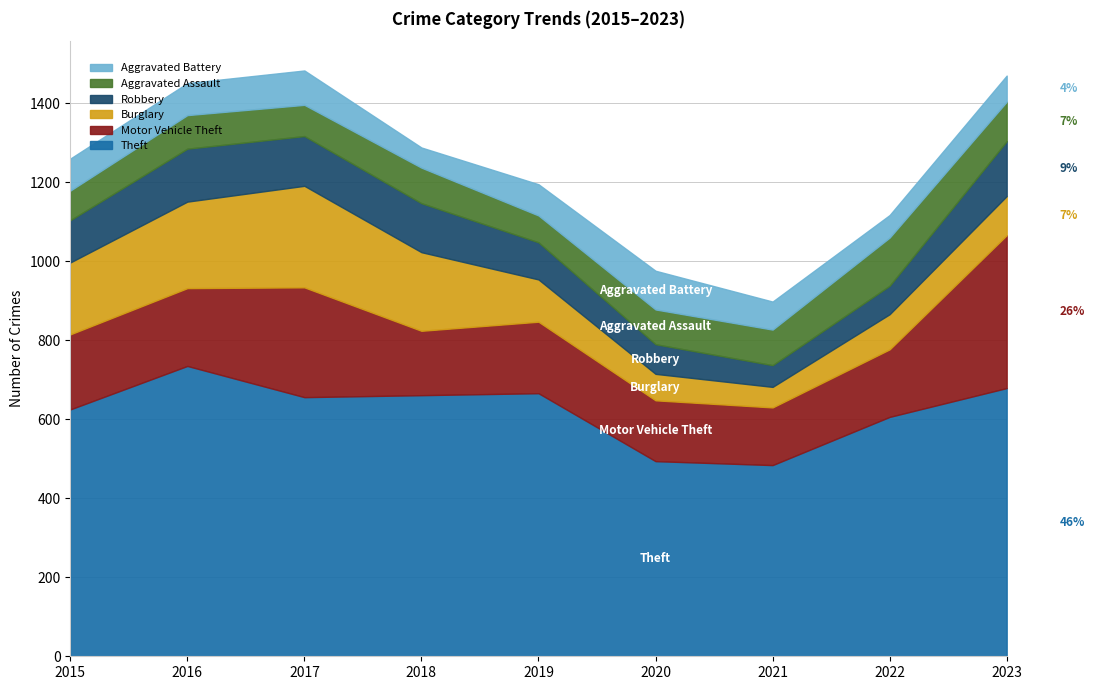

At which label is Theft closest to 609?

2022